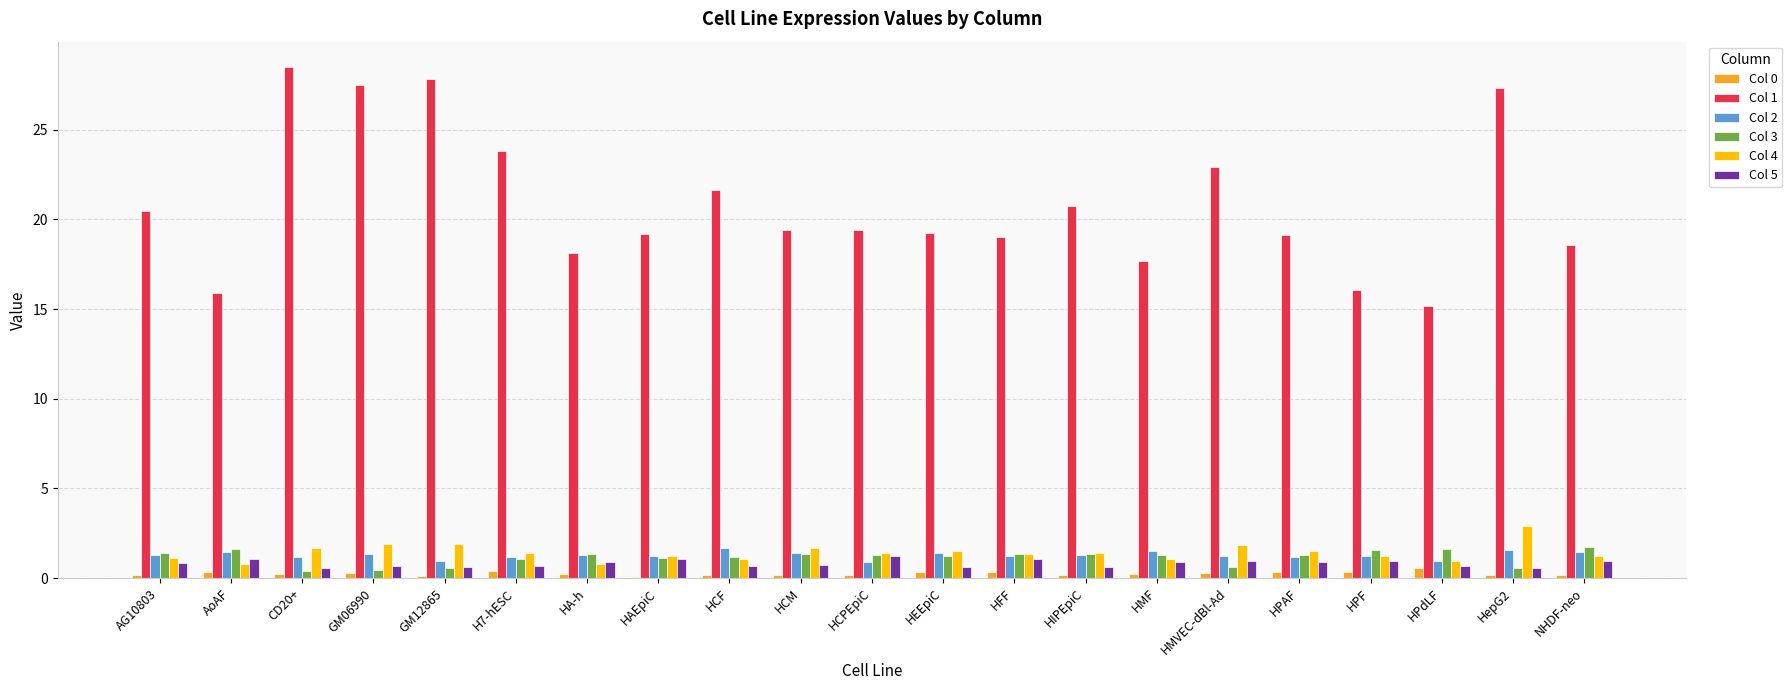

What is the maximum value for Col 3?

1.7